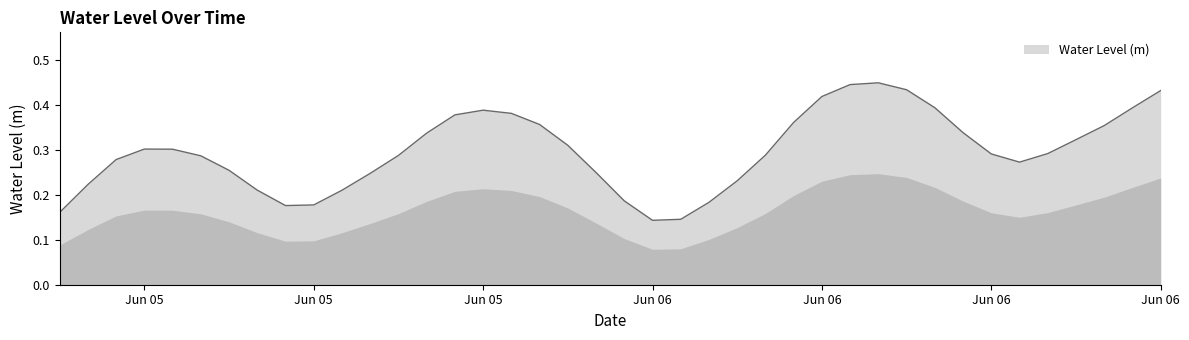

What is the minimum value shown in the chart?

0.1